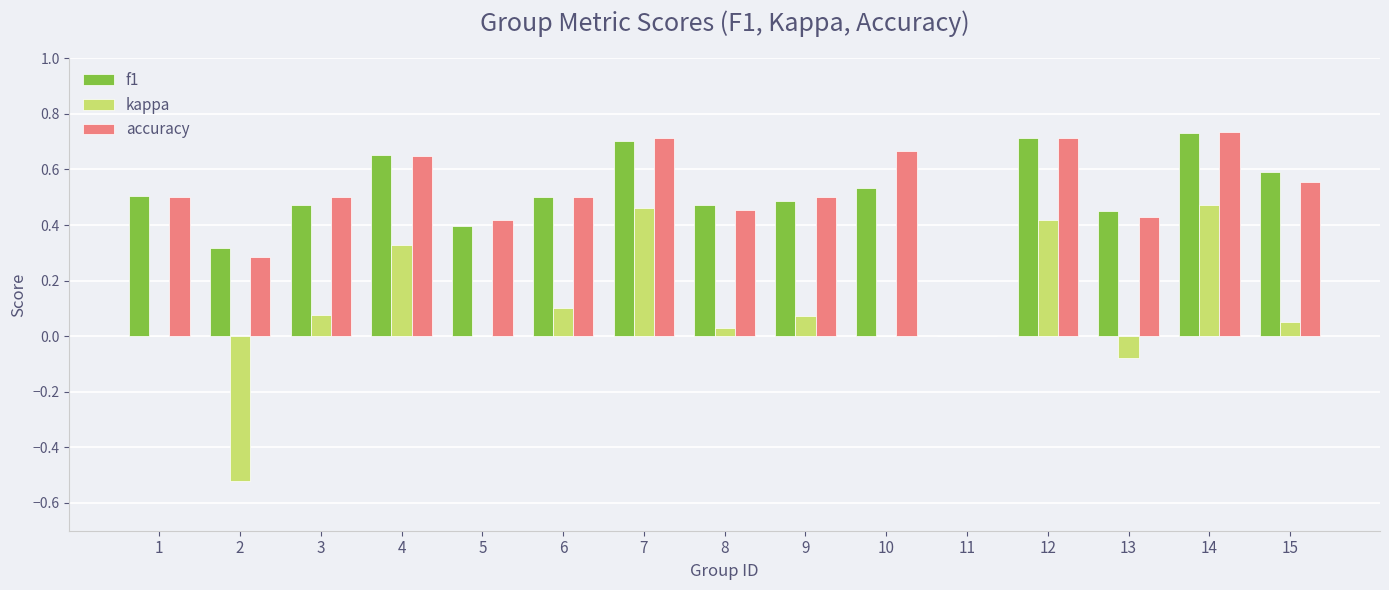

What is the sum of all accuracy values?

7.6